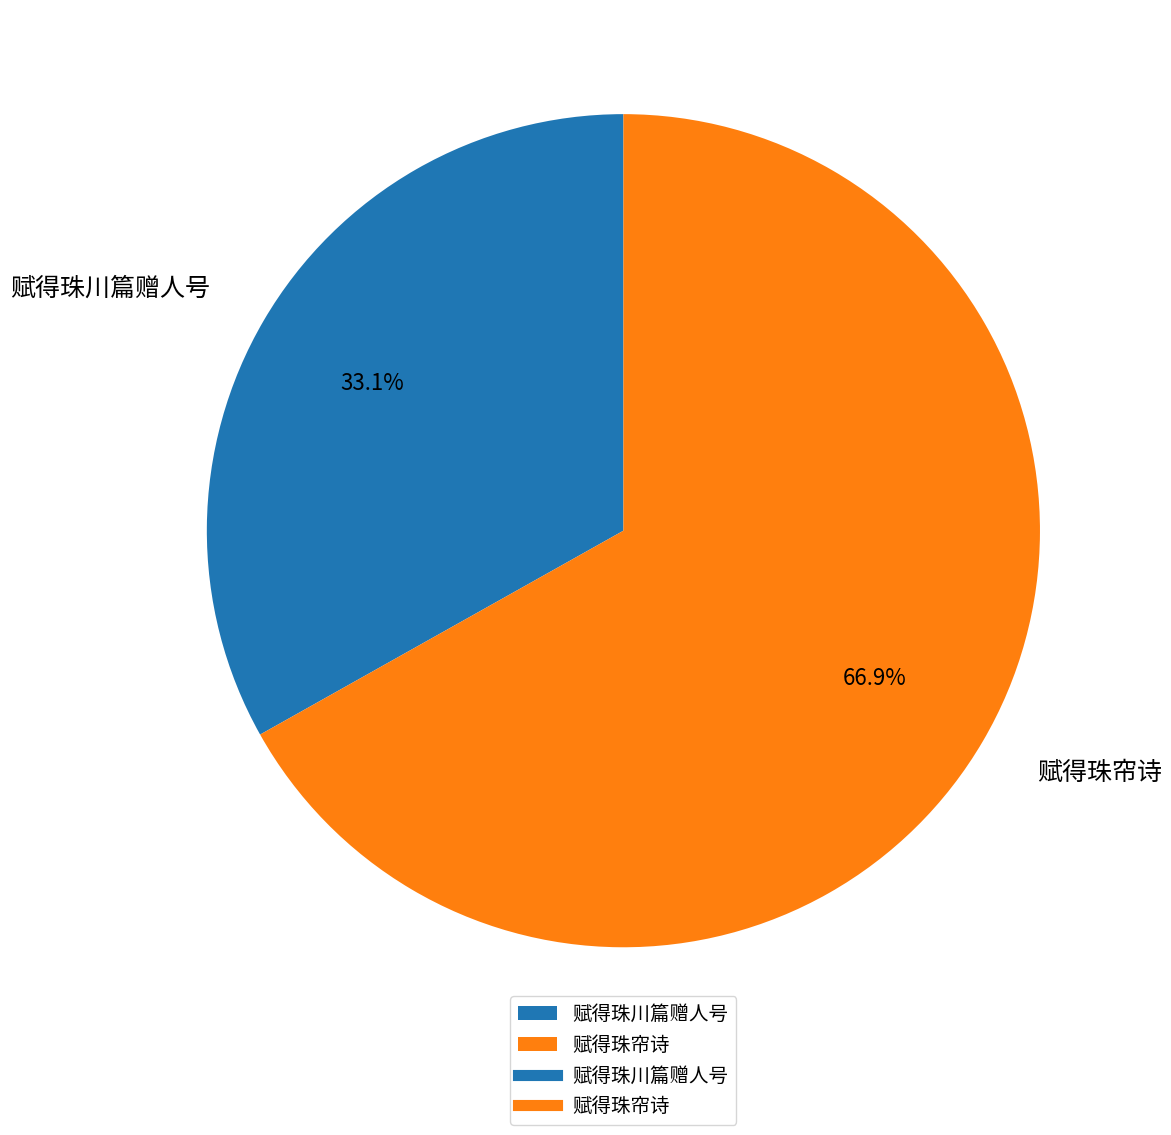

Between 赋得珠川篇赠人号 and 赋得珠帘诗, which is larger?

赋得珠帘诗